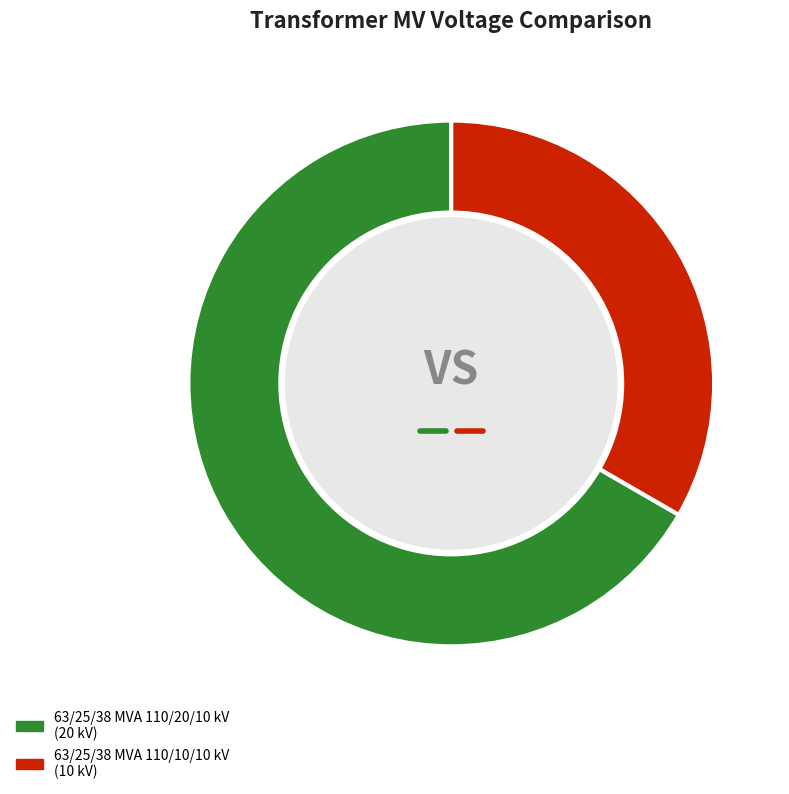

How many slices are in this pie chart?

2